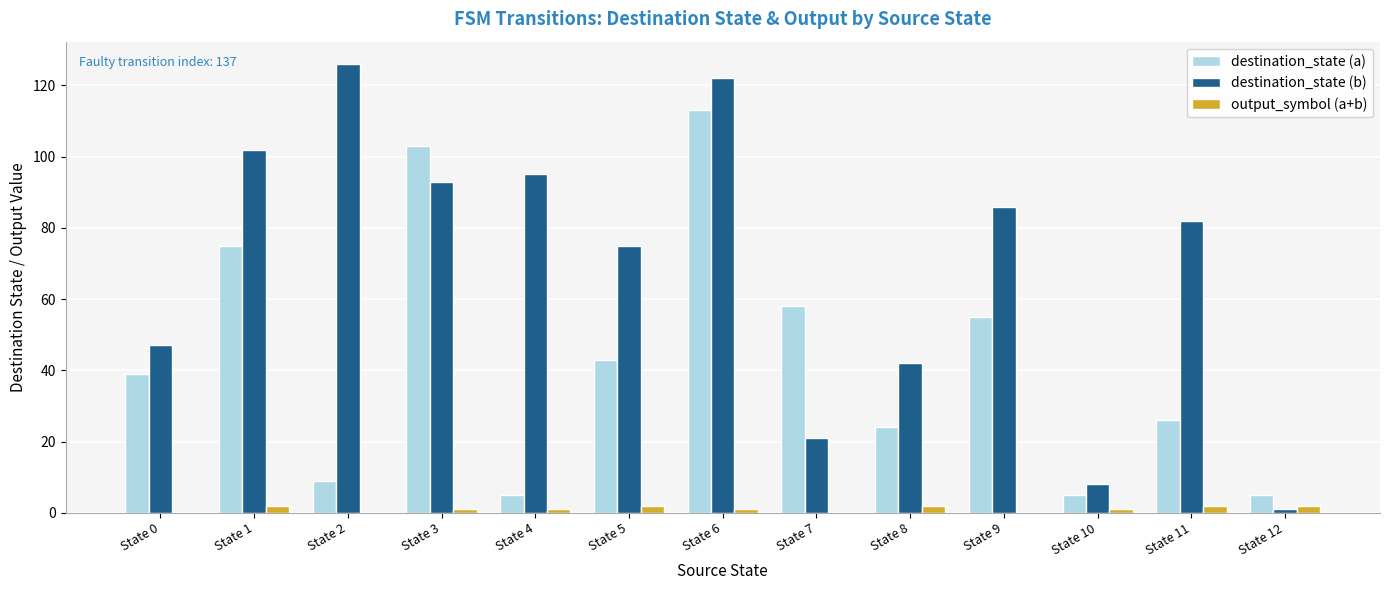

Does the chart contain stacked bars?

No